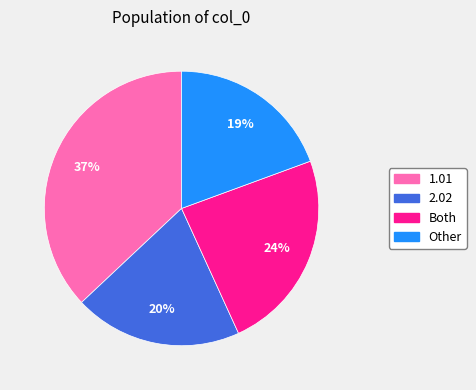

To the nearest percent, what is the combined percentage of Other and 2.02?

39%